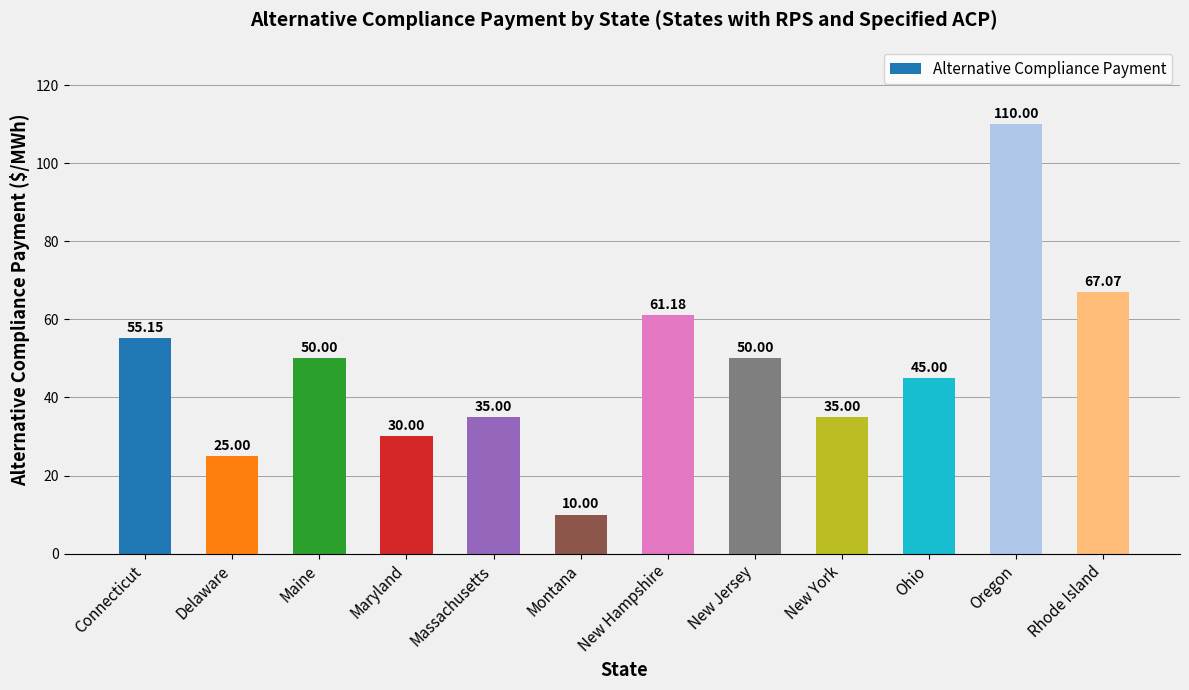

True or false: the data shows 30.0 at Maryland.

True